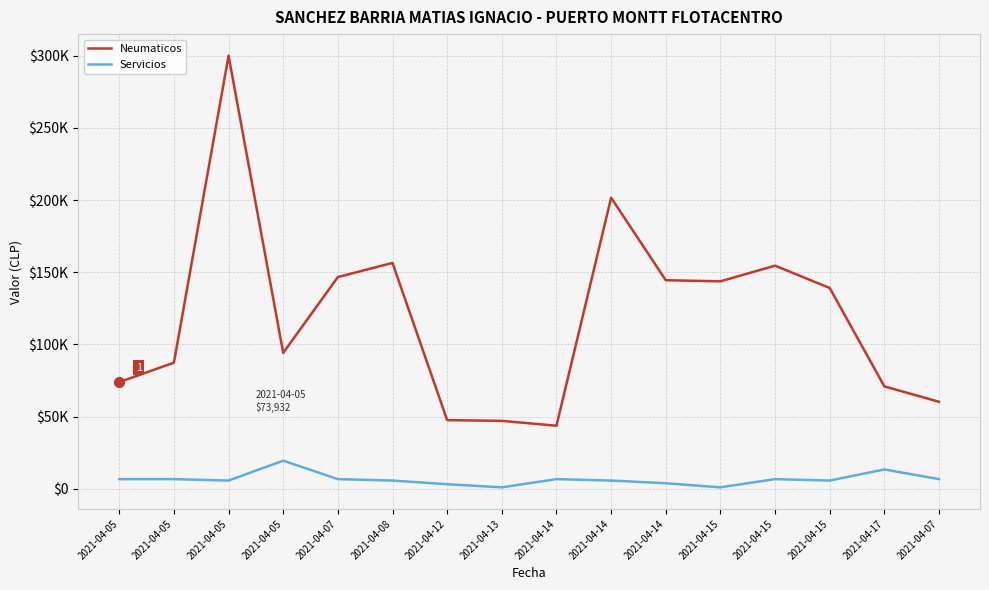

At how many categories does at least one series exceed 111799?

8